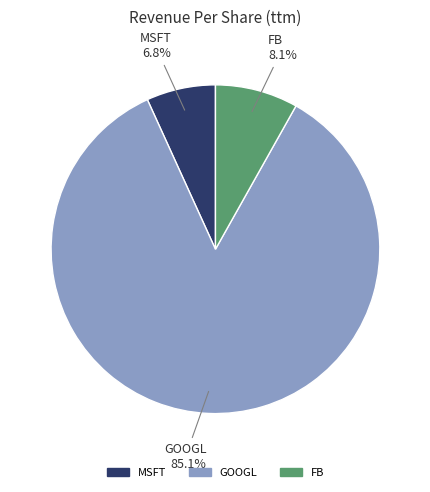

Rank the categories by value from lowest to highest.

MSFT, FB, GOOGL